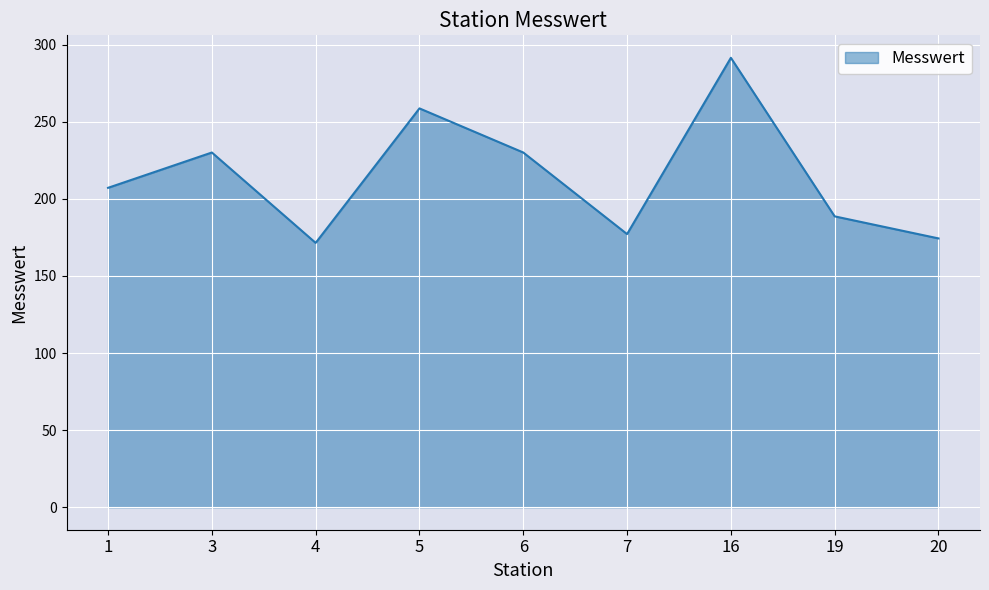

What is the maximum value shown in the chart?

291.4